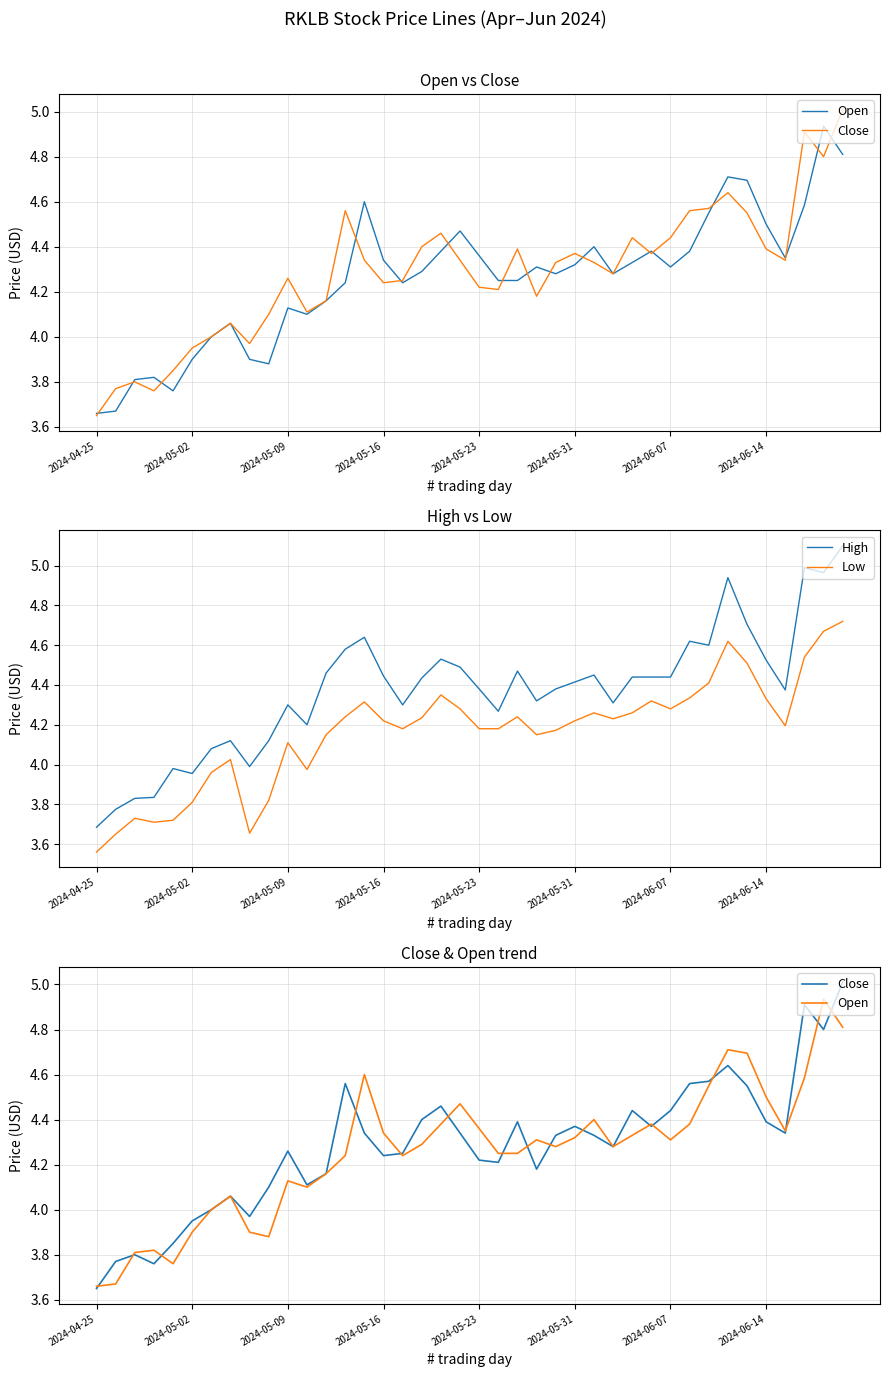

In High, how many points are higher than both neighbors (excluding endpoints)?

10